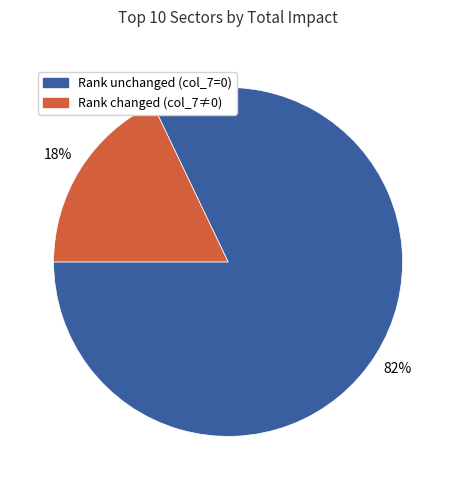

What is the smallest slice in the pie chart?

Rank changed (col_7≠0)